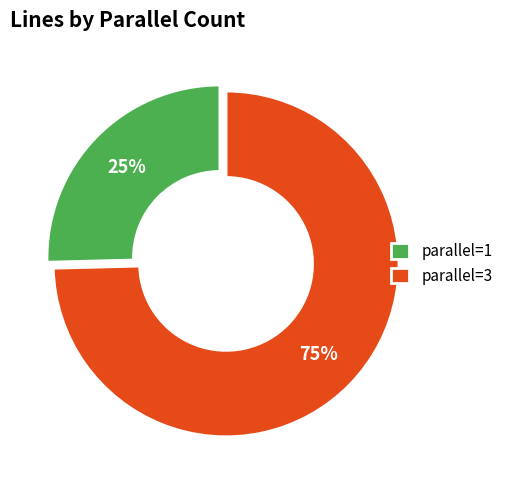

Do parallel=3 and parallel=1 together represent more than half of the pie?

Yes